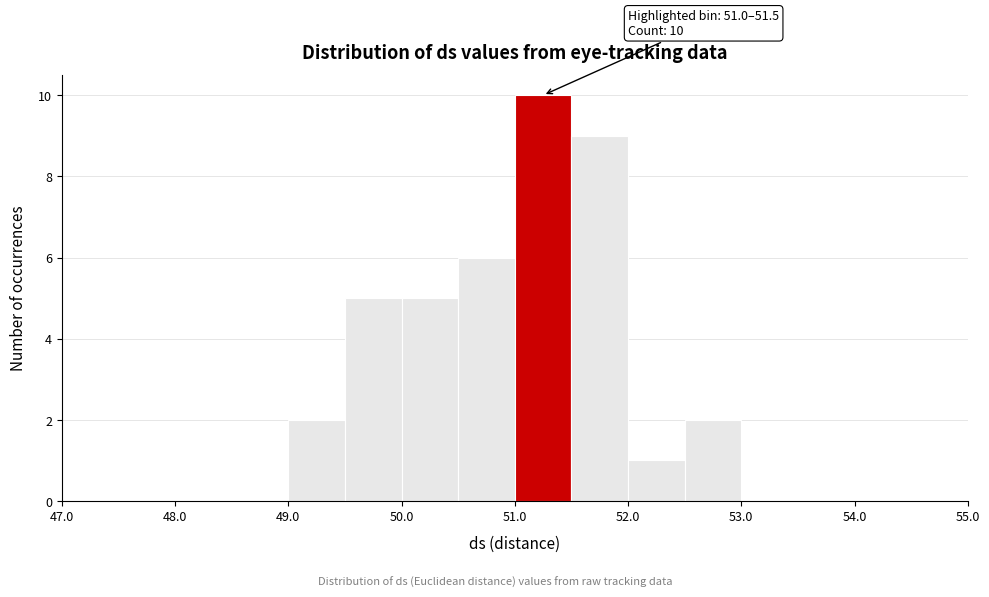

Over which range of the x-axis is the bar tallest?

51.0 to 51.5